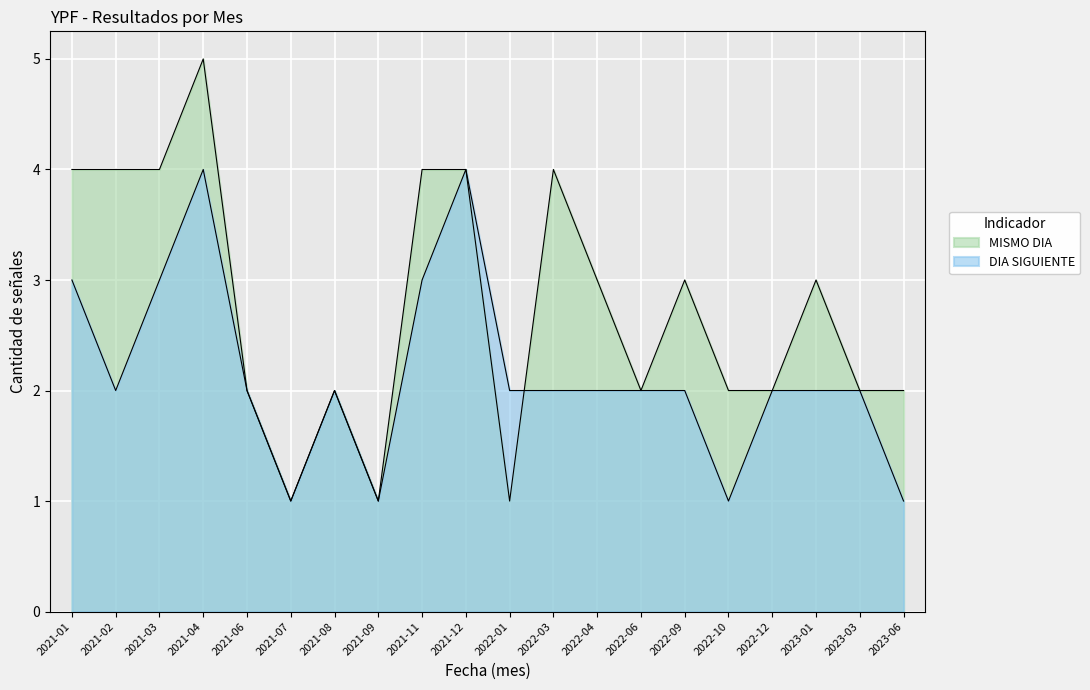

What position from the left is 2022-06?

14